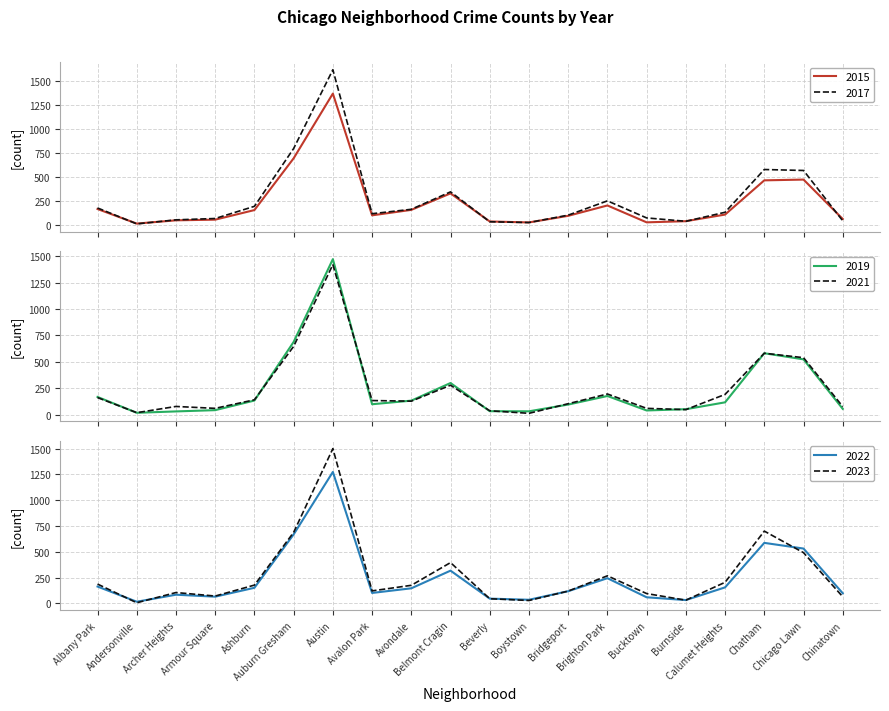

Reading left to right, transcribe all the data shown in this chart.

2023: 188	7	106	72	178	689	1500	122	176	396	46	29	120	268	96	32	205	701	492	65
2021: 161	18	77	59	140	646	1420	133	127	278	36	12	103	195	59	47	191	581	539	76
2015: 169	17	51	58	158	698	1373	103	160	332	39	29	98	206	30	42	111	468	476	65
2017: 180	14	56	70	197	800	1622	120	166	348	36	28	105	254	76	41	135	581	571	46
2019: 167	17	30	42	133	688	1472	98	132	299	32	31	95	176	39	51	116	581	523	54
2022: 164	17	85	66	152	669	1274	102	147	318	47	36	119	245	60	33	156	587	532	99